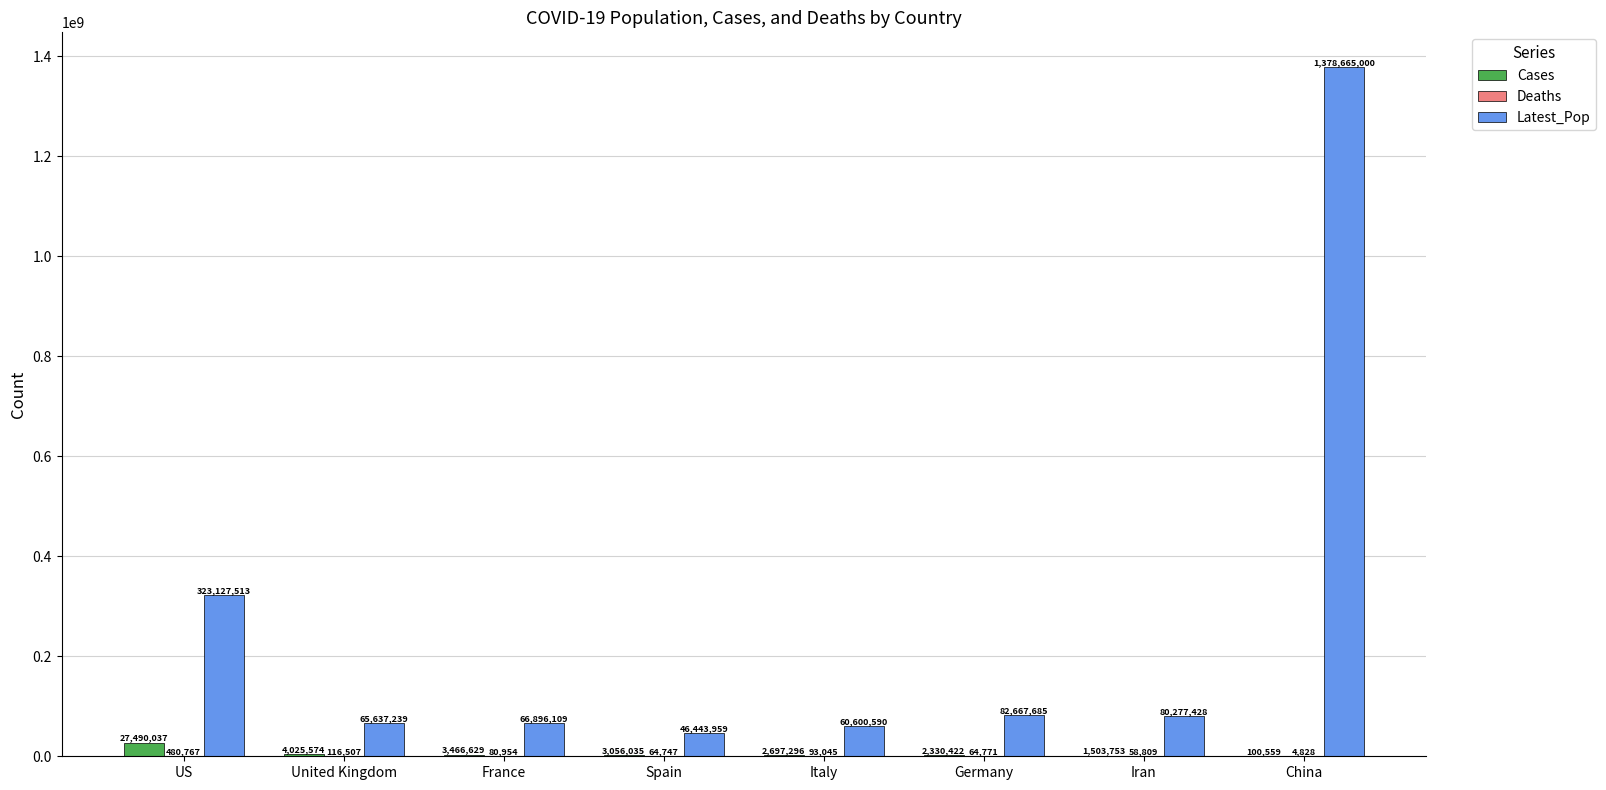

What is the total value across all series at Italy?

63390931